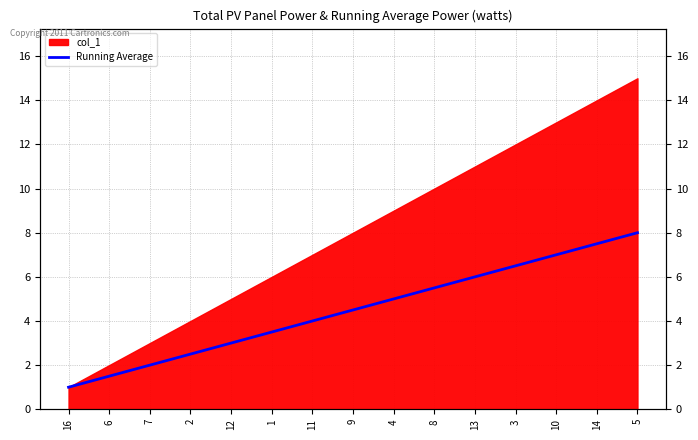

What is the change in value from 8 to 10?

+1.5